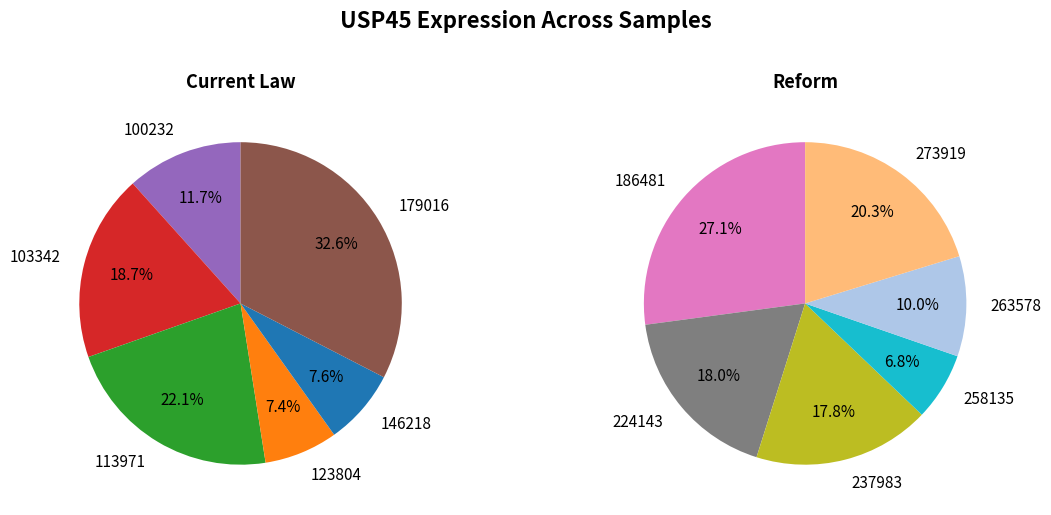

Which slice is the smallest?

258135